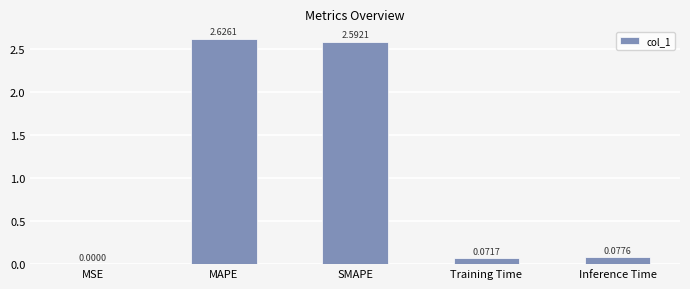

What is the average value?

1.1